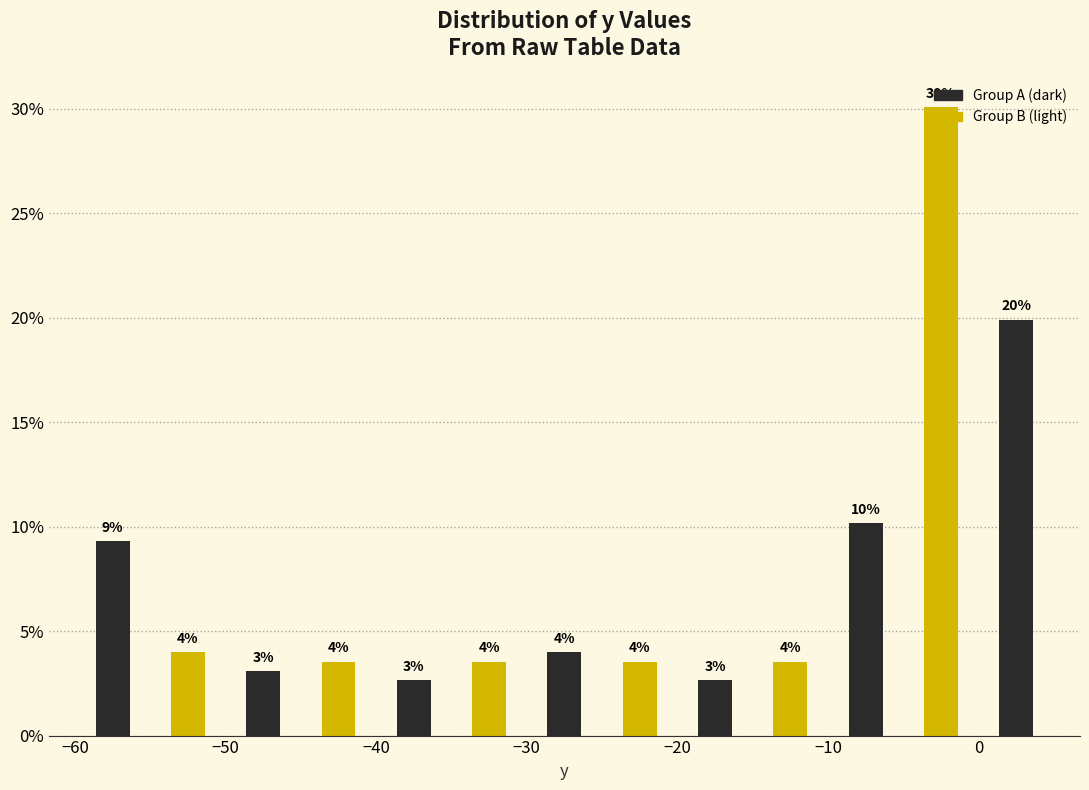

Over which range of the x-axis is the bar tallest?

-5 to 0